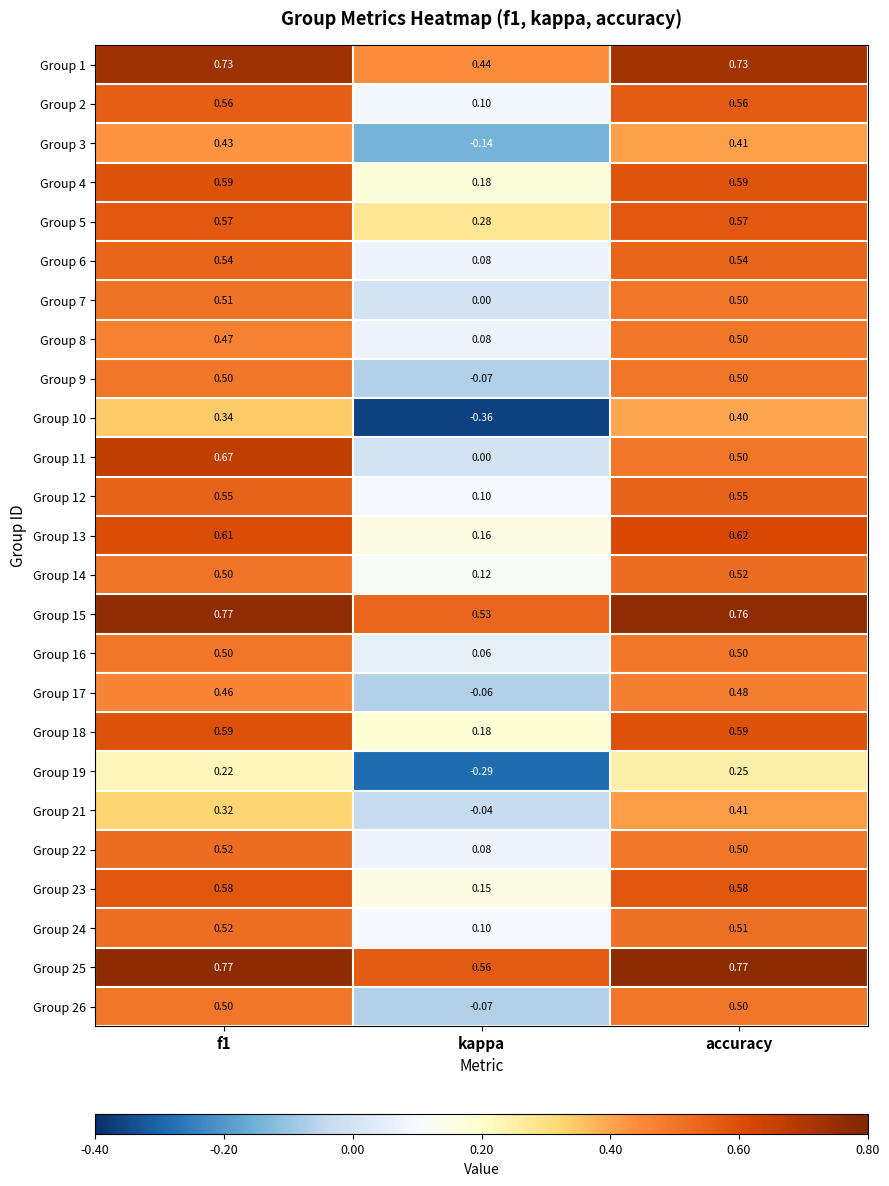

Where is Group 18 nearest to the value 0?

kappa